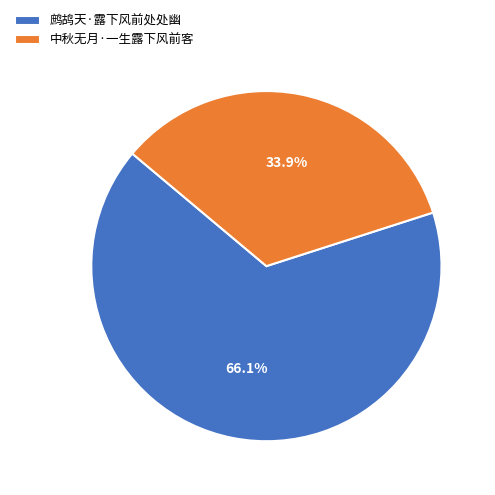

What portion of the pie excludes 中秋无月·一生露下风前客?

66.1%